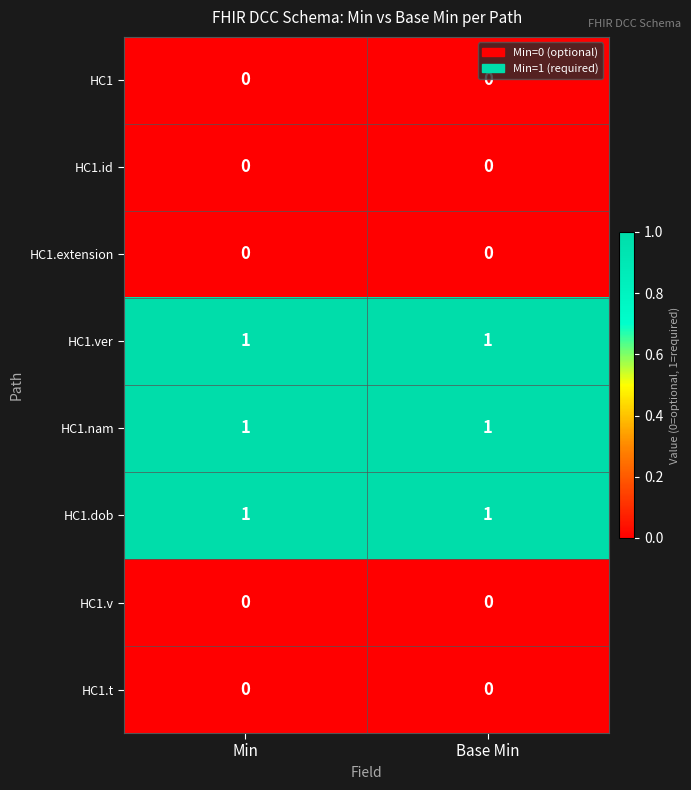

True or false: HC1.ver has a value of 2 at Min.

False